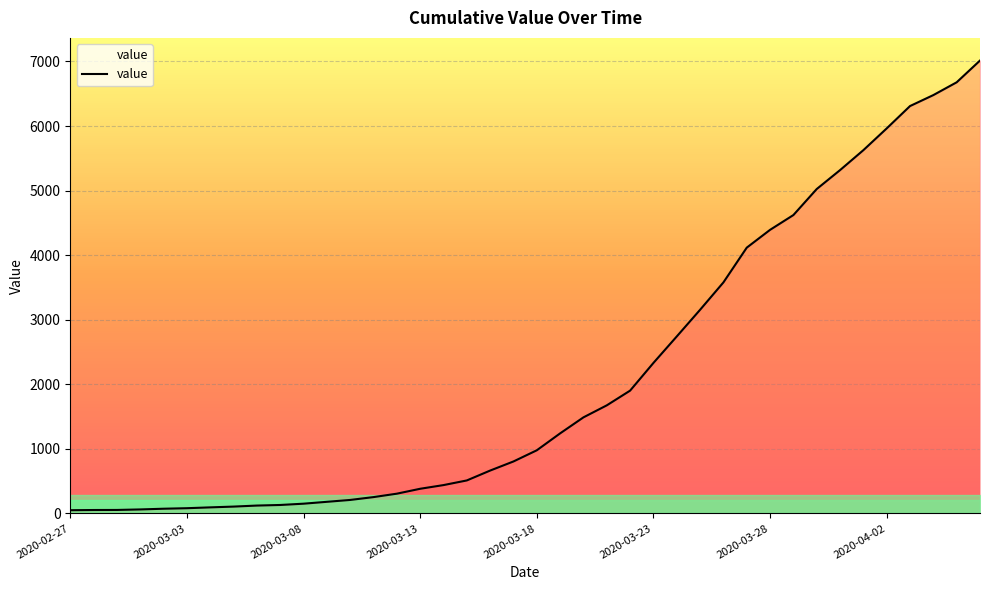

What is the difference between the maximum and minimum values?

6964